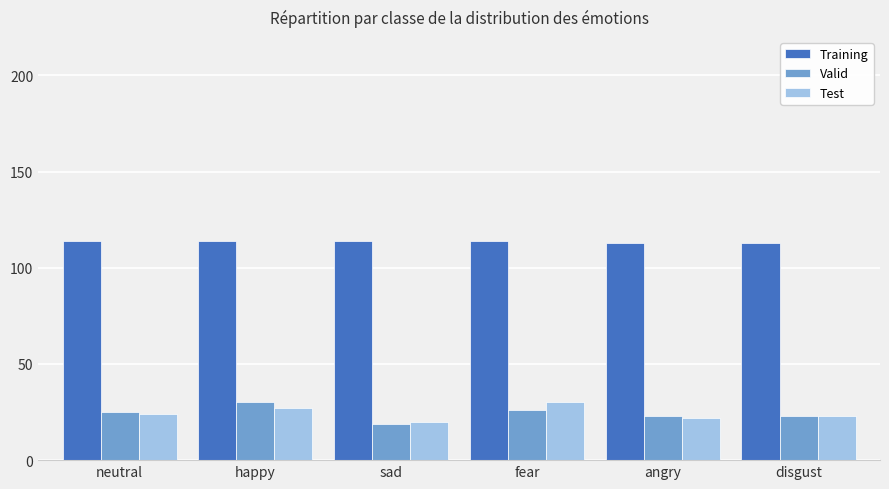

What is the sum of the Test values at neutral and happy?

51